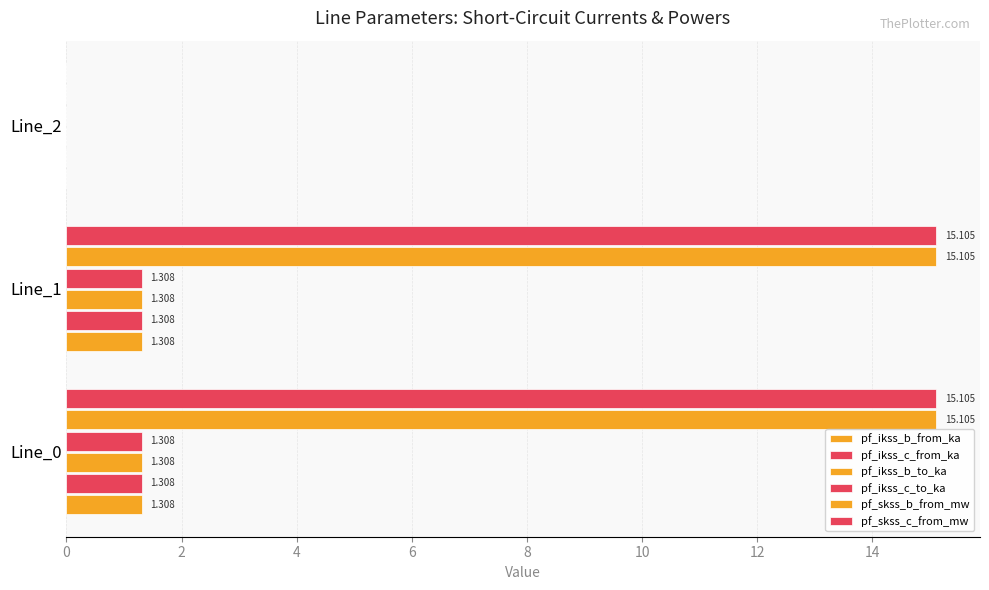

How many data points in pf_ikss_b_from_ka are above 1?

2